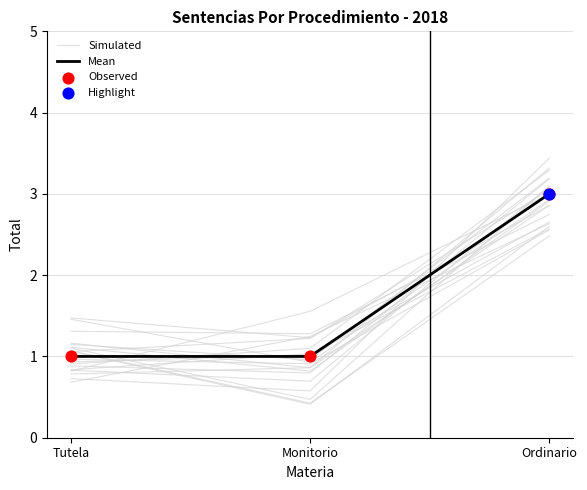

Which series has the widest spread of Y values?

Simulated